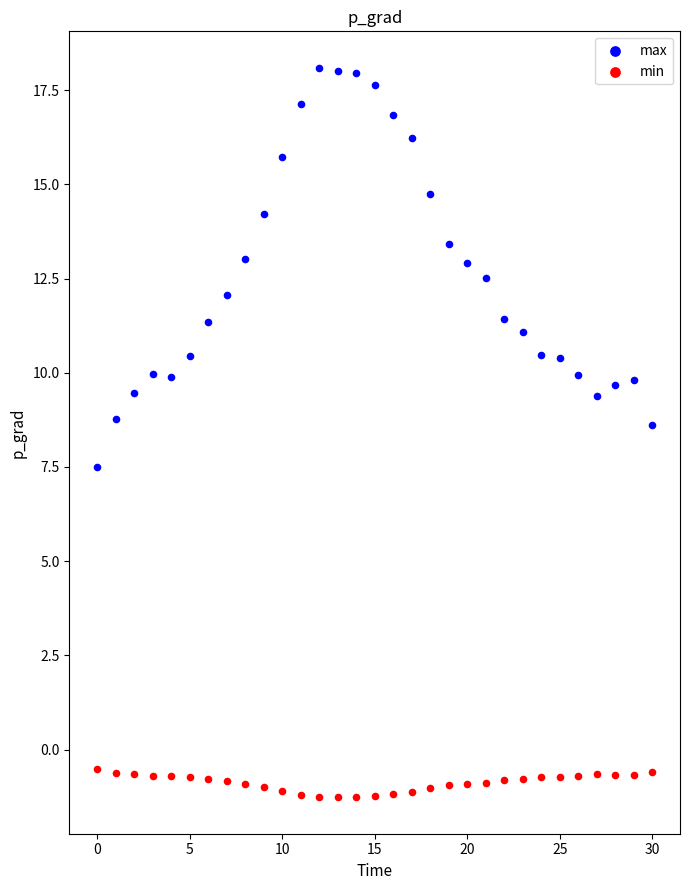

Which series contains the highest Y value?

max